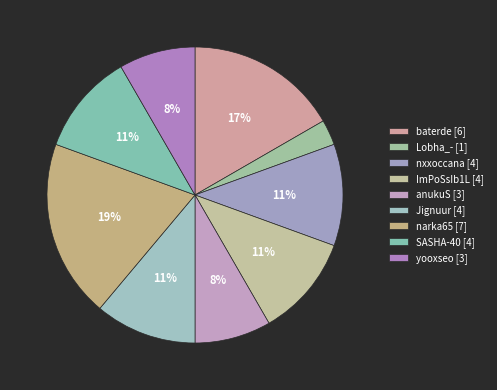

Count the number of slices in the pie.

9